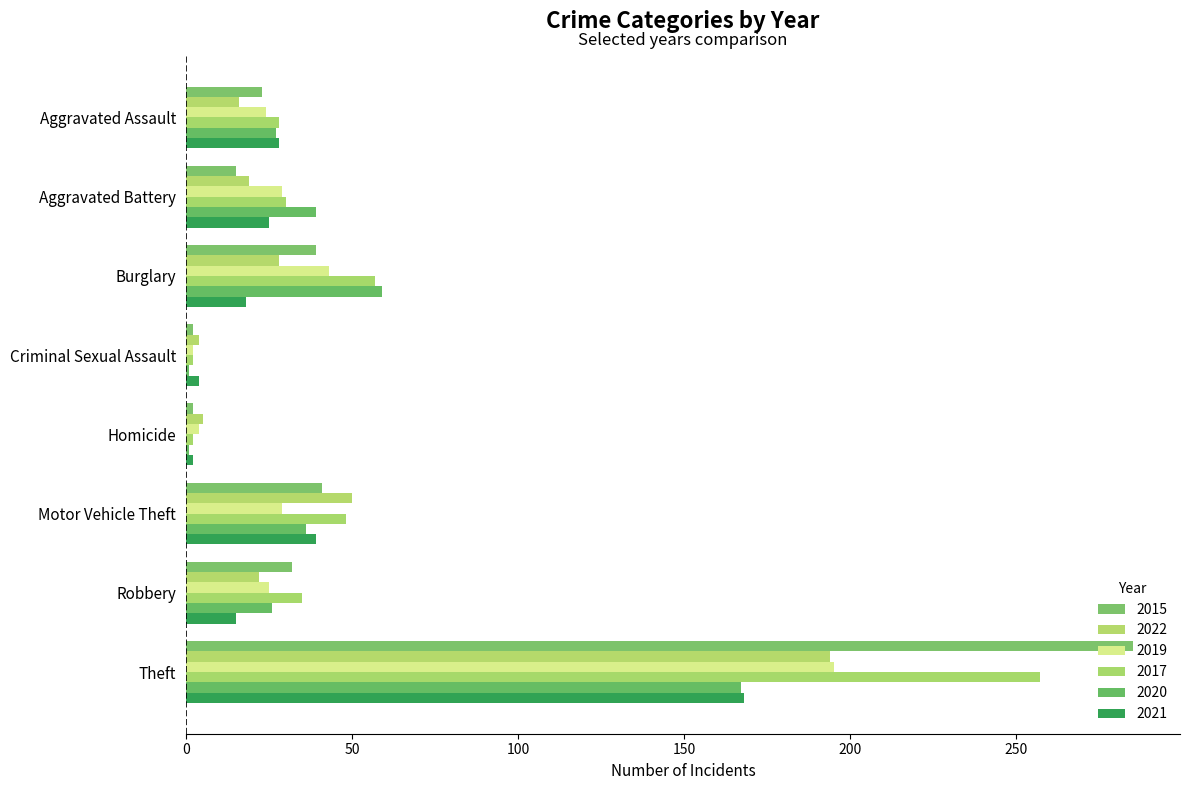

How many data points does each series have?

8